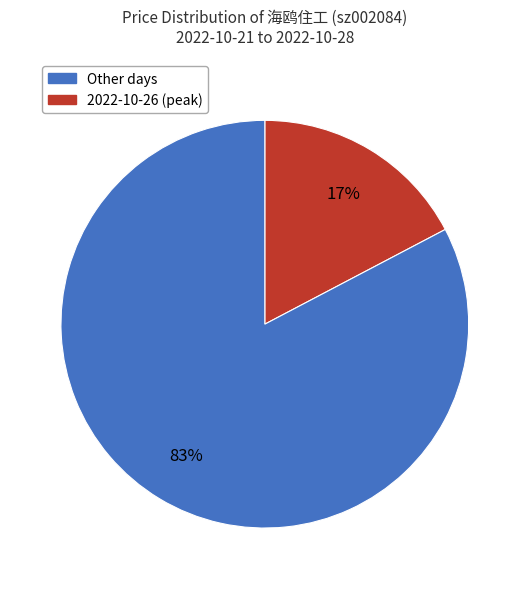

To the nearest percent, what is the average slice percentage?

50%